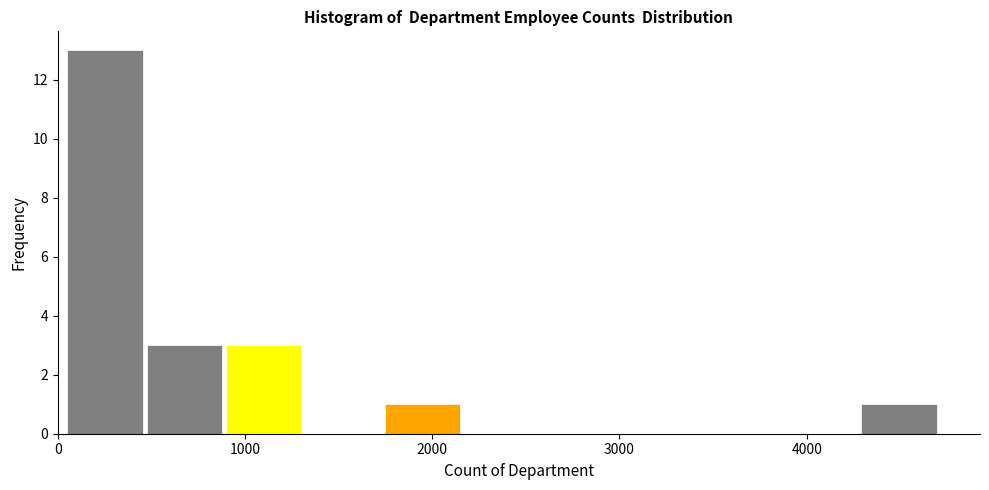

Which range on the x-axis has the tallest bar?

0 to 500